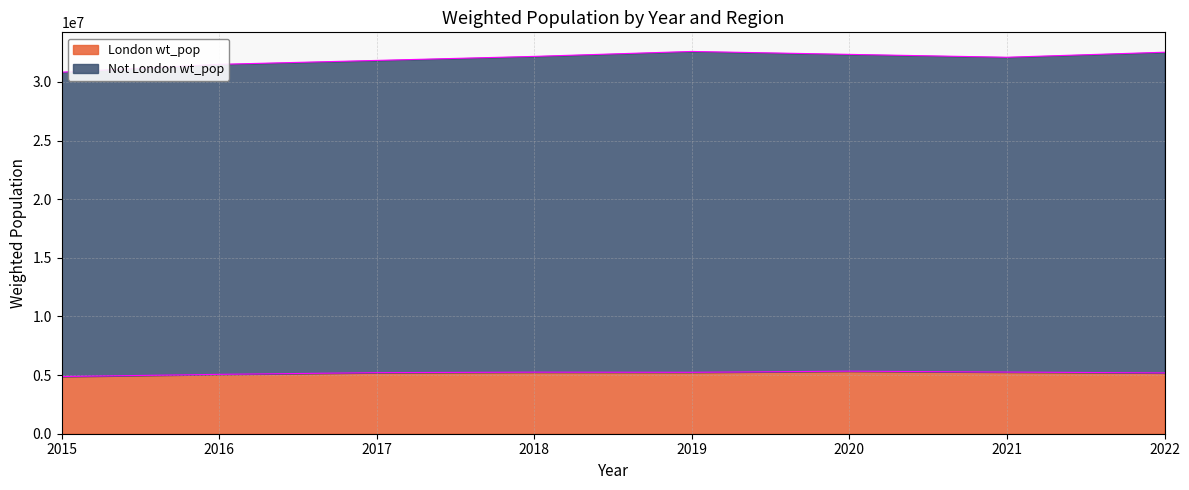

Rank the series by their maximum value, from lowest to highest.

London wt_pop, Not London wt_pop